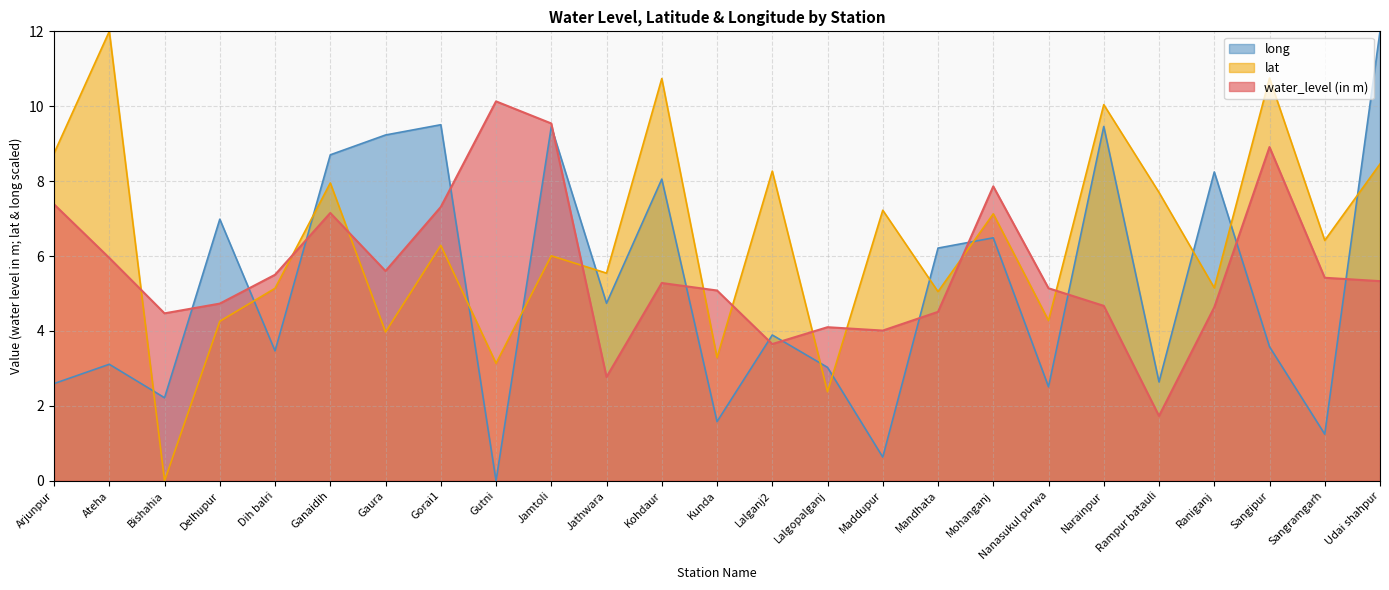

At which category is the sum across all series the highest?

Udai shahpur